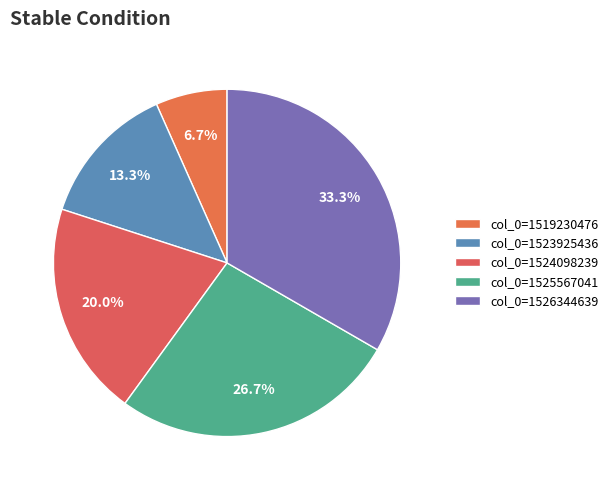

Which slice is the largest?

col_0=1526344639